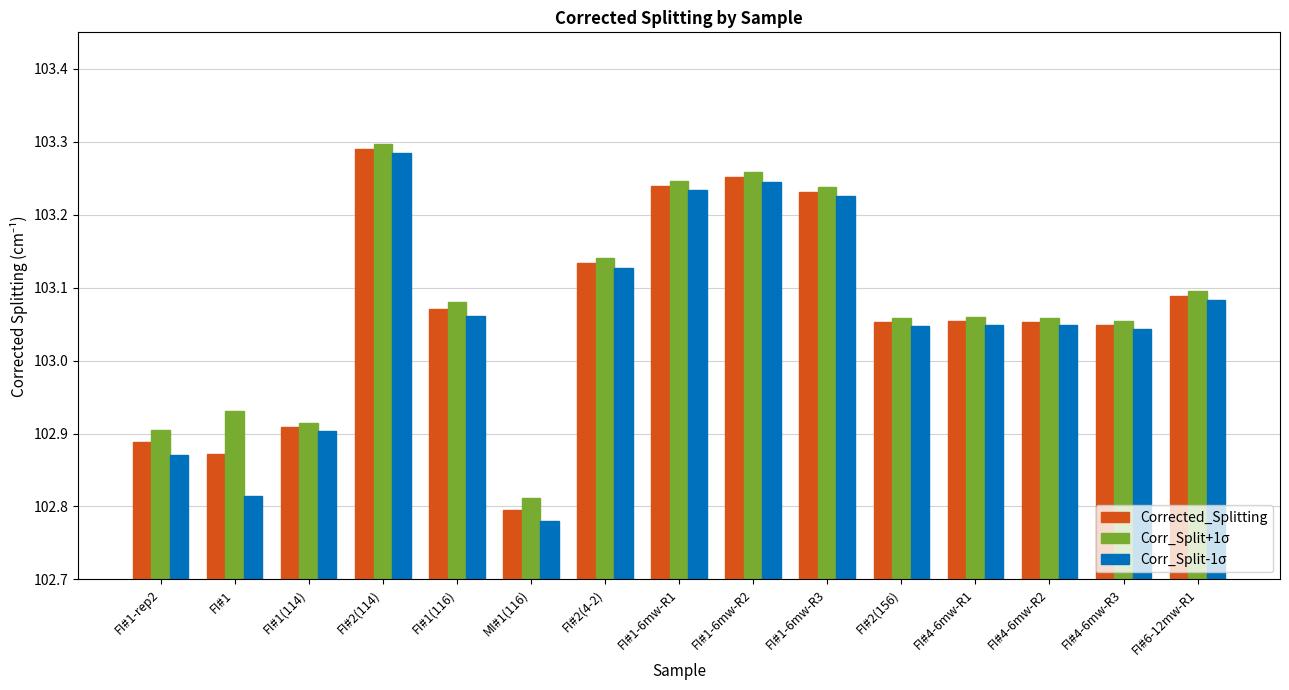

Where does the Corr_Split-1σ series first go above 103?

FI#2(114)